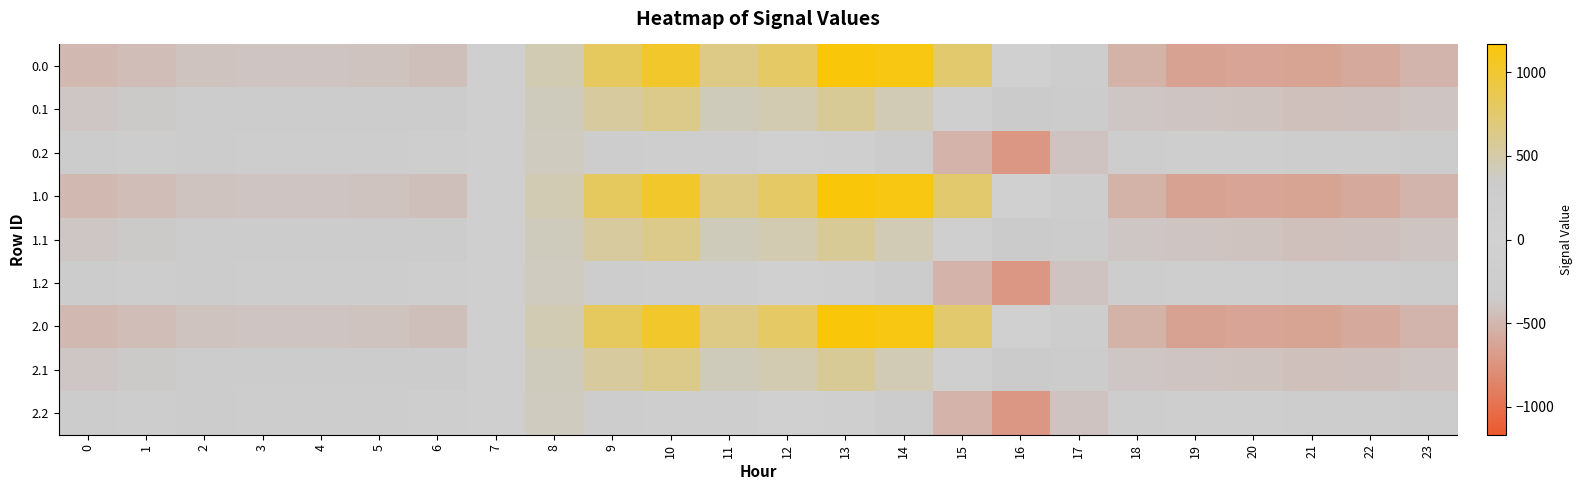

How many categories are shown in the chart?

24